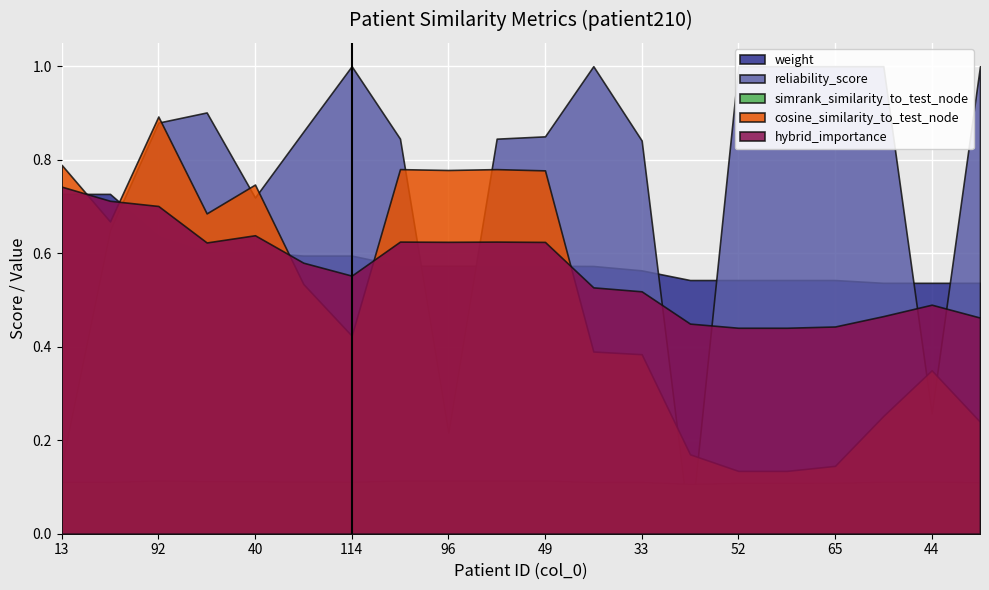

Reading right to left, what are all the values shown in this chart?

weight: 0.5	0.5	0.5	0.5	0.5	0.5	0.5	0.6	0.6	0.6	0.6	0.6	0.6	0.6	0.6	0.6	0.6	0.6	0.7	0.7
reliability_score: 1.0	0.3	1.0	1.0	1.0	1.0	0.0	0.8	1.0	0.8	0.8	0.2	0.8	1.0	0.9	0.7	0.9	0.9	0.6	0.1
simrank_similarity_to_test_node: 0.1	0.1	0.1	0.1	0.1	0.1	0.1	0.1	0.1	0.1	0.1	0.1	0.1	0.1	0.1	0.1	0.1	0.1	0.1	0.1
cosine_similarity_to_test_node: 0.2	0.3	0.3	0.1	0.1	0.1	0.2	0.4	0.4	0.8	0.8	0.8	0.8	0.4	0.5	0.7	0.7	0.9	0.7	0.8
hybrid_importance: 0.5	0.5	0.5	0.4	0.4	0.4	0.4	0.5	0.5	0.6	0.6	0.6	0.6	0.6	0.6	0.6	0.6	0.7	0.7	0.7